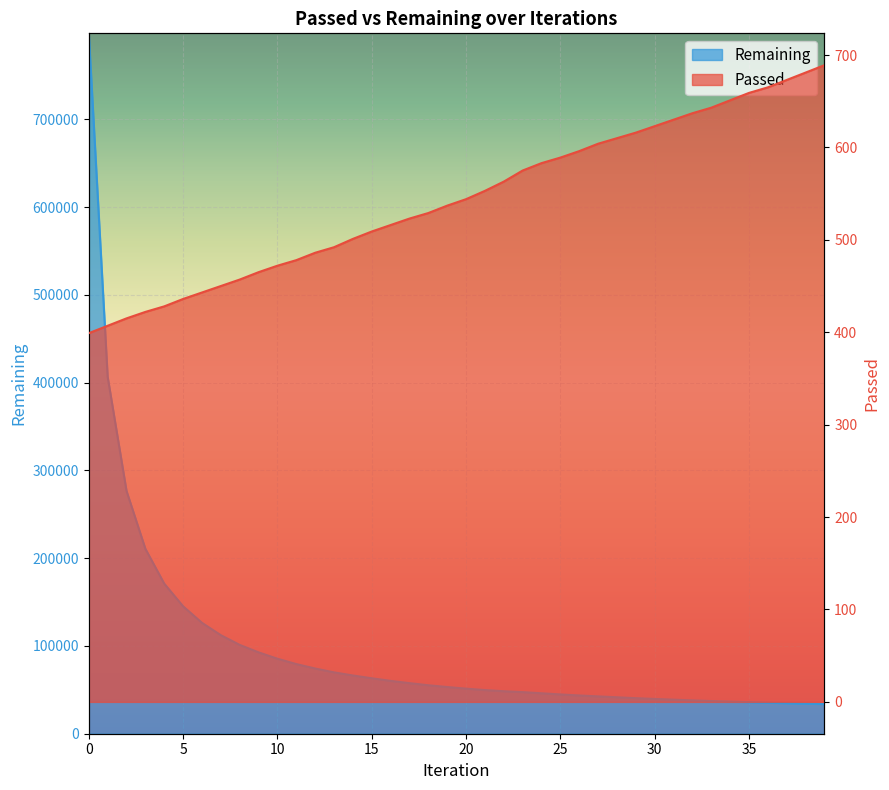

True or false: Remaining and Passed cross at least once.

False